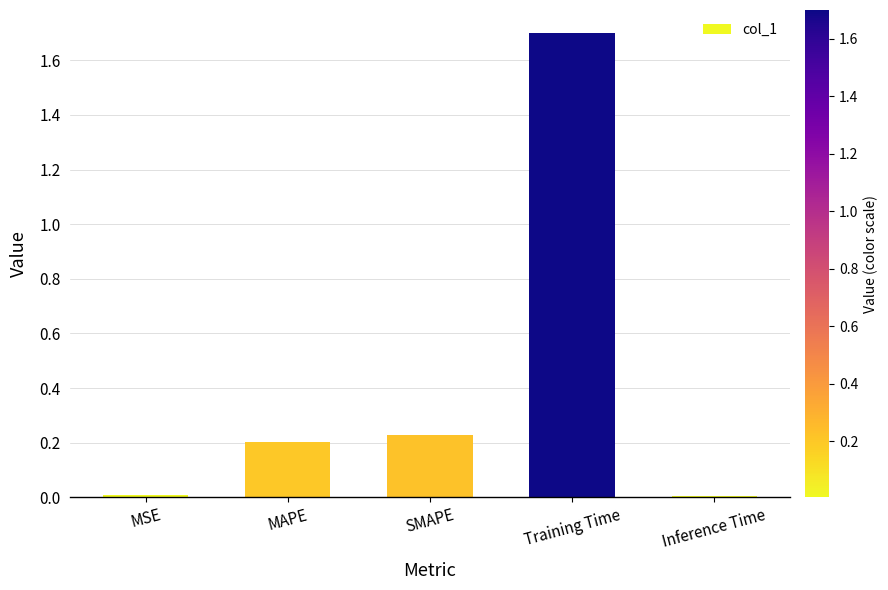

The value at Inference Time is 0.0. True or false?

True